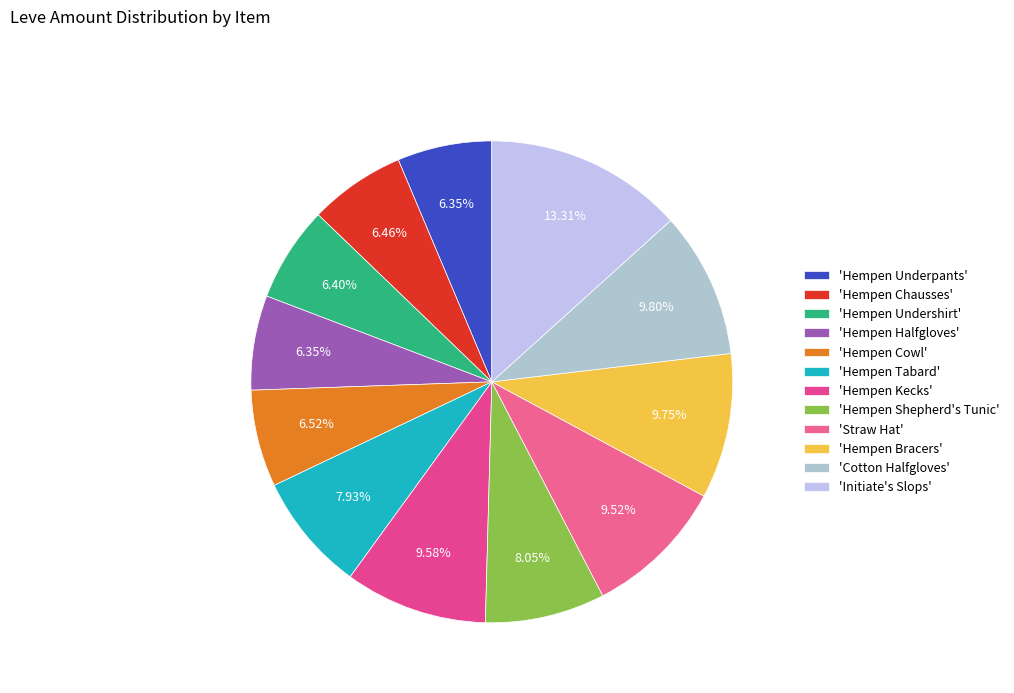

To the nearest percent, what is the average slice percentage?

8%